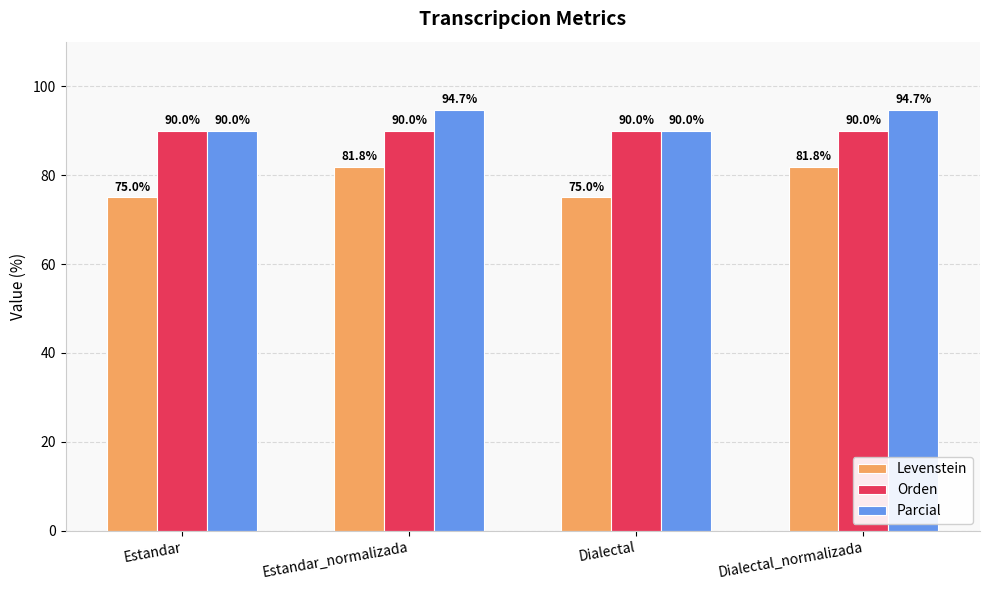

What is the sum of the Orden values at Estandar and Dialectal?

180.0